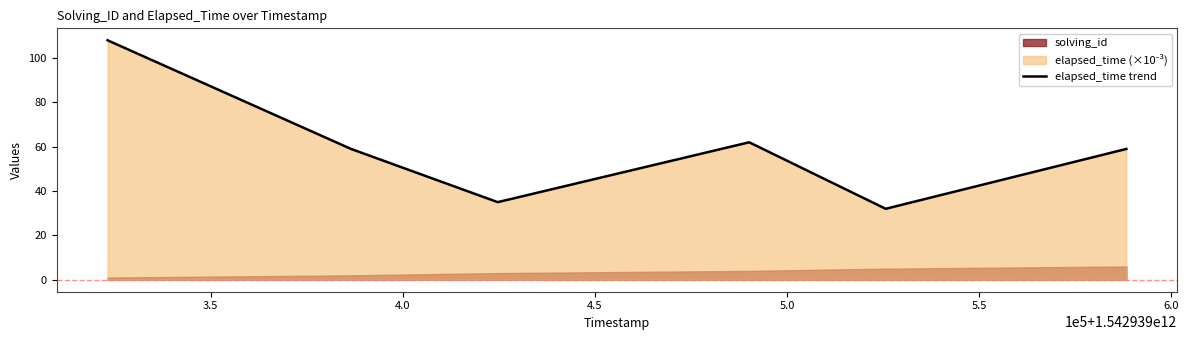

What is the lowest value of the elapsed_time trend series?

32